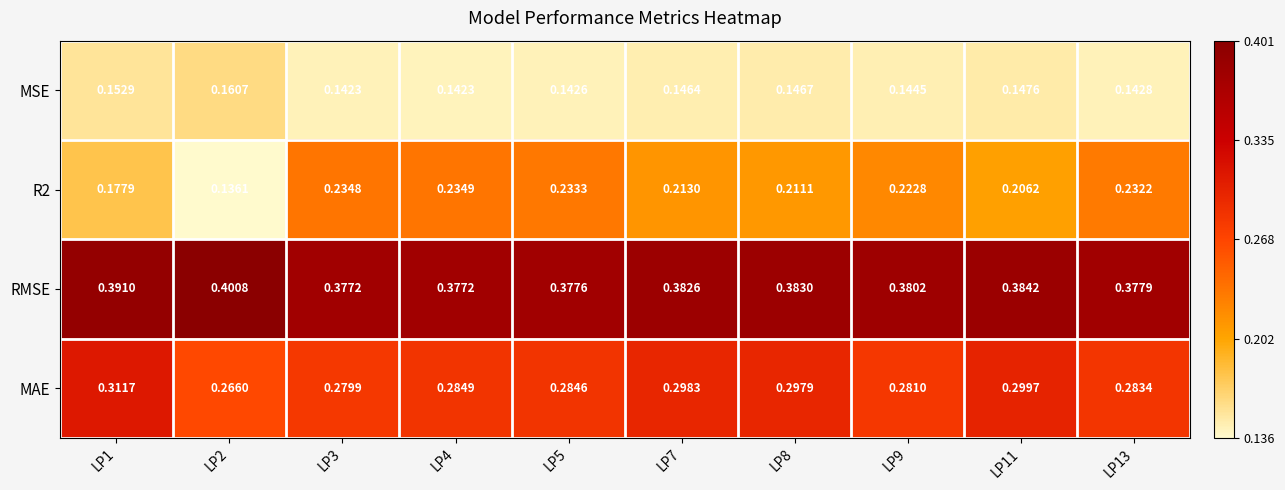

Which series has the largest total across all categories?

RMSE